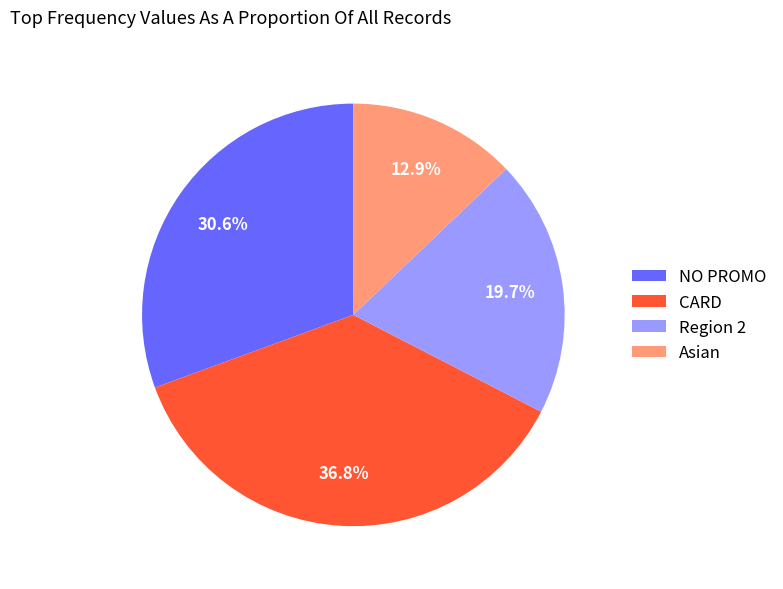

To the nearest percent, what portion does Asian represent?

13%